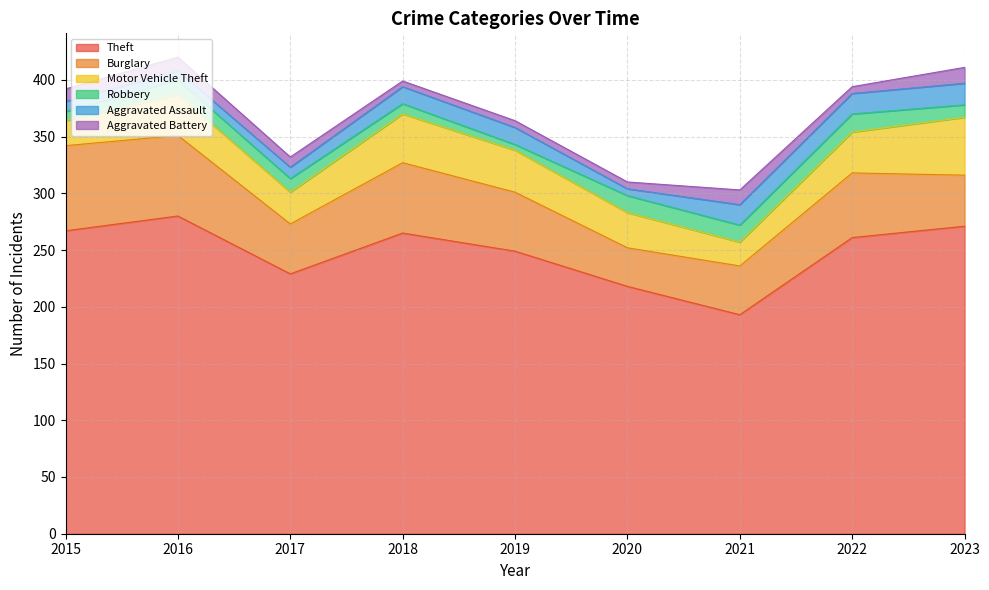

Does the chart display data point markers on the line(s)?

No